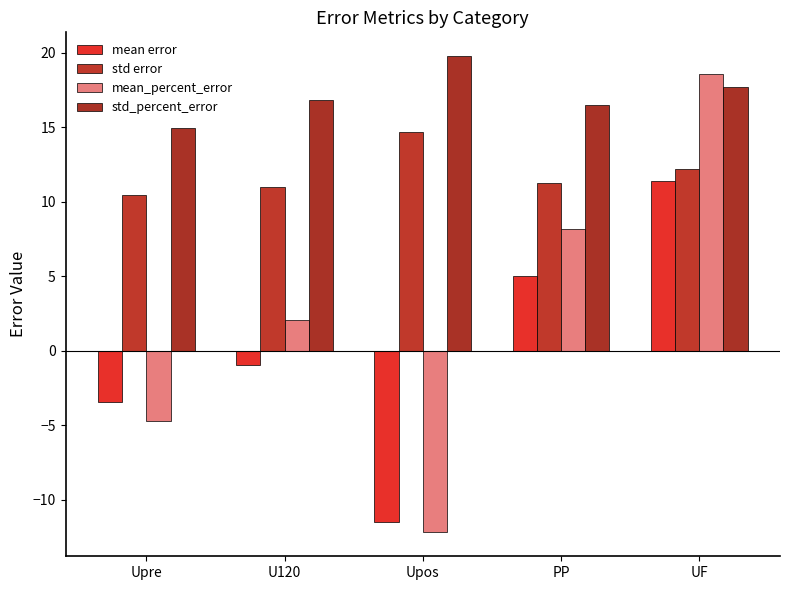

Is it true that mean error equals -1.0 at U120?

True